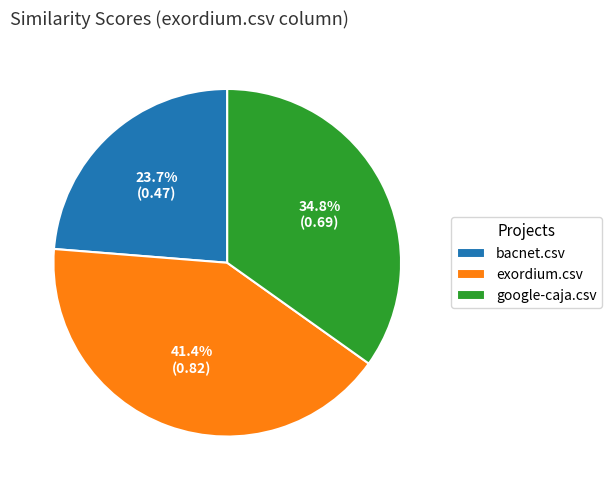

Count the number of slices in the pie.

3